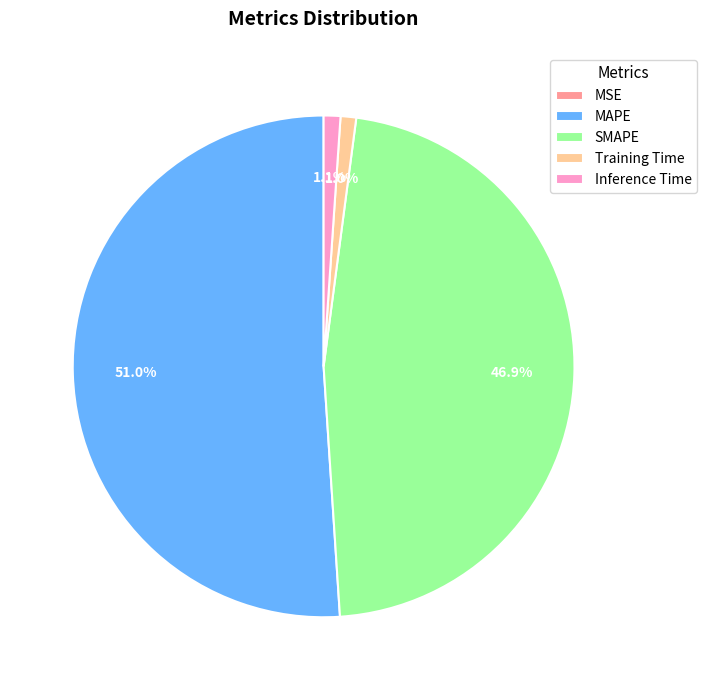

Combined, what portion of the pie is Training Time and Inference Time?

2.1%